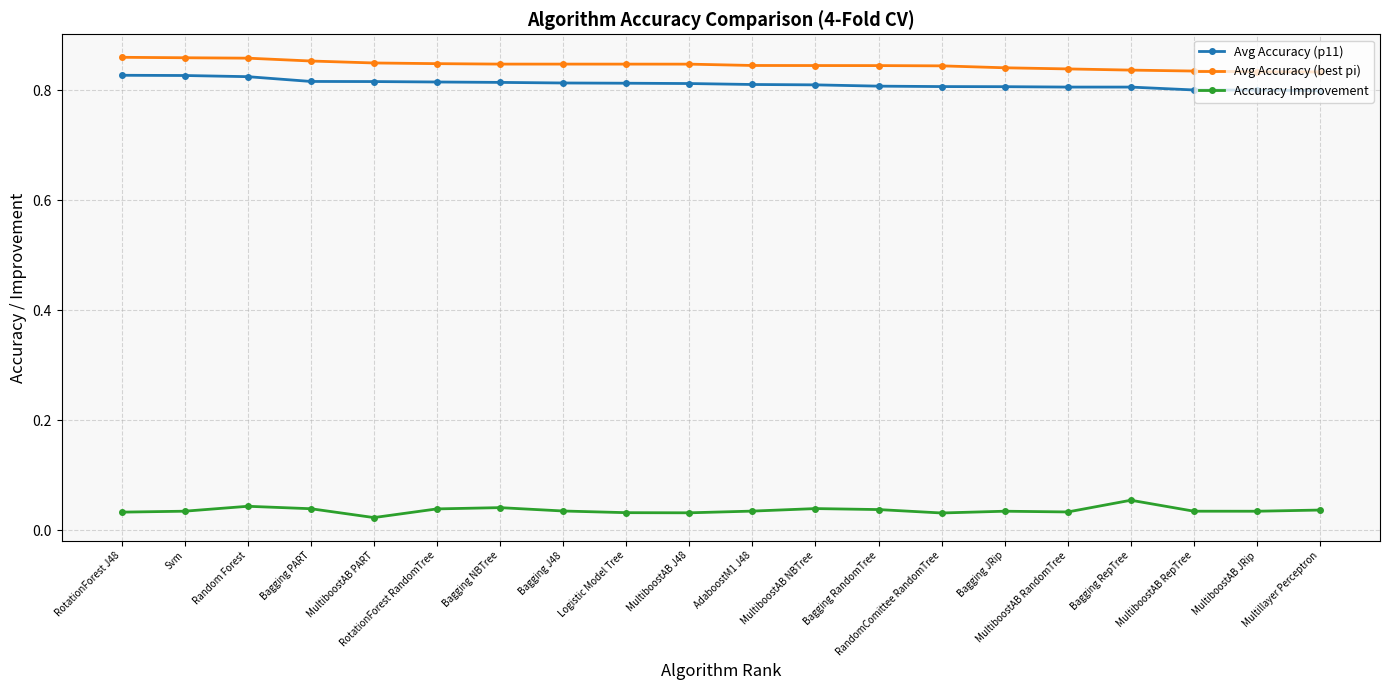

True or false: Avg Accuracy (best pi) and Avg Accuracy (p11) intersect in this chart.

False